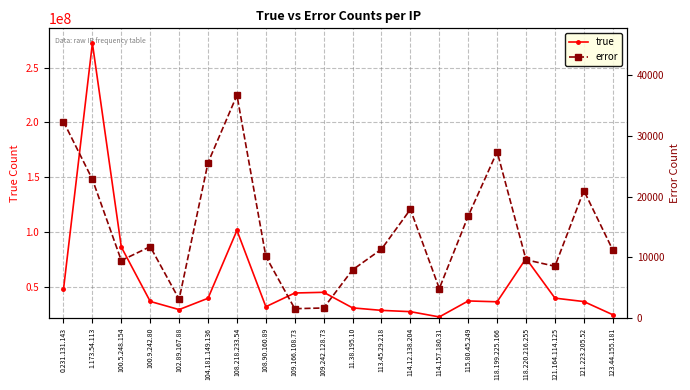

Does the chart display data point markers on the line(s)?

Yes